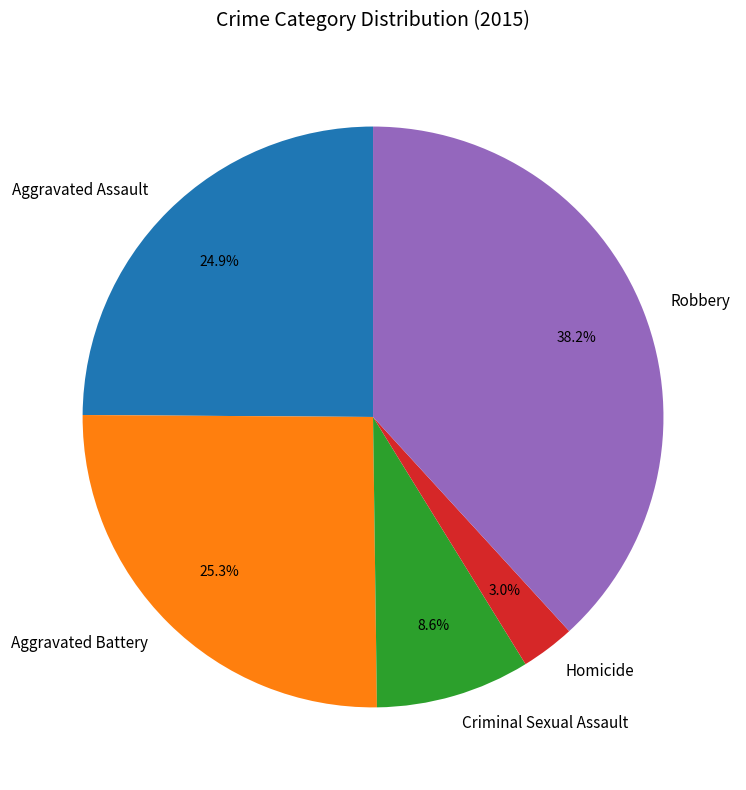

To the nearest percent, what is the difference between the Aggravated Assault and Homicide slice percentages?

22%